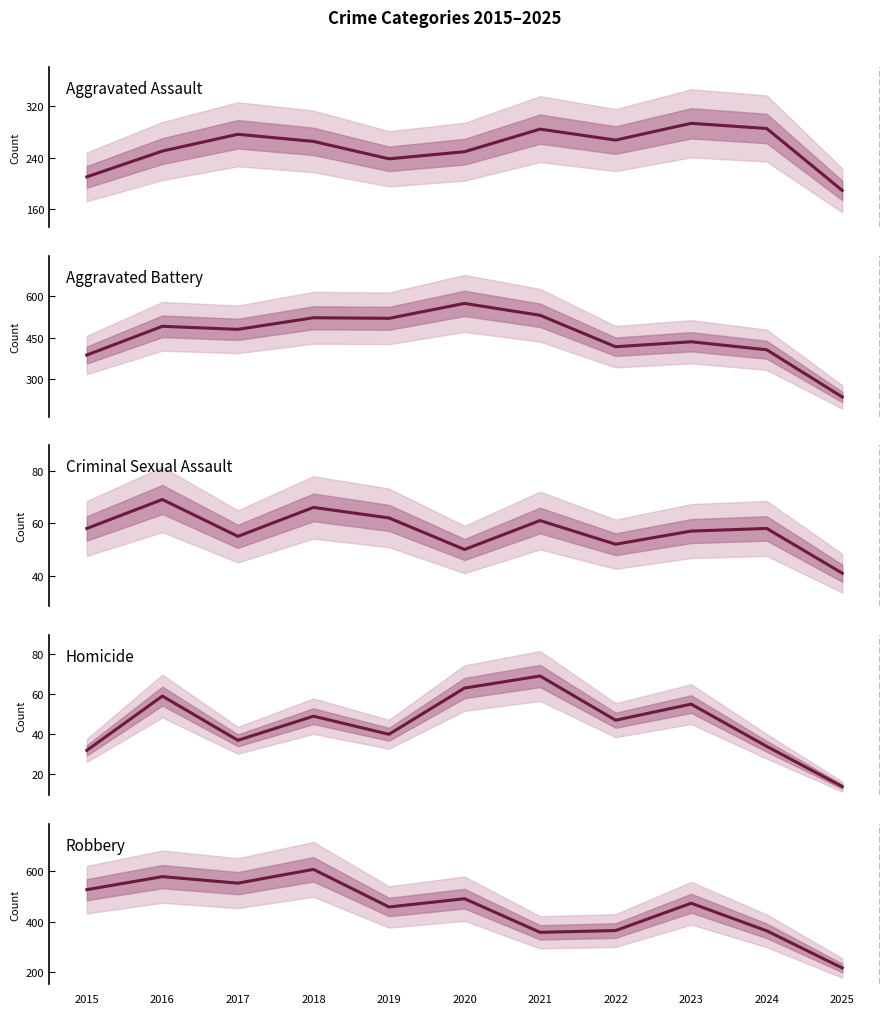

At 2020, list the series in order from largest to smallest.

Aggravated Battery, Robbery, Aggravated Assault, Homicide, Criminal Sexual Assault